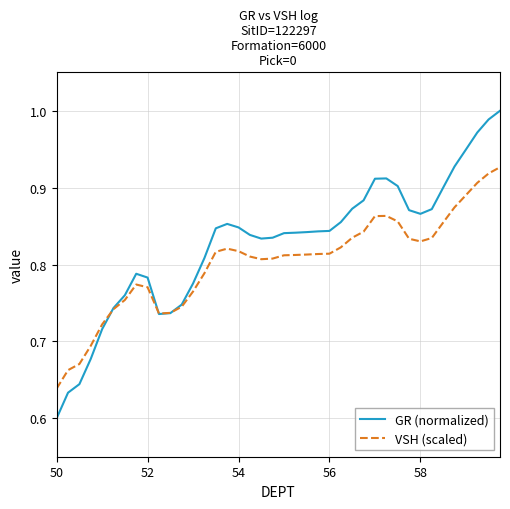

Rank the series by their average value, from lowest to highest.

VSH (scaled), GR (normalized)